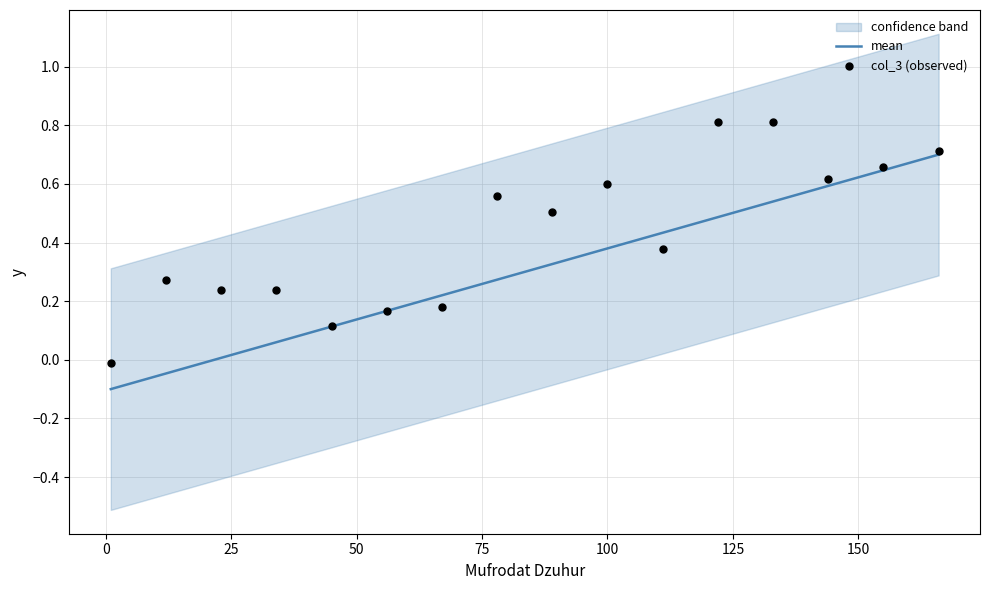

Which series has the largest total across all categories?

col_3 (observed)